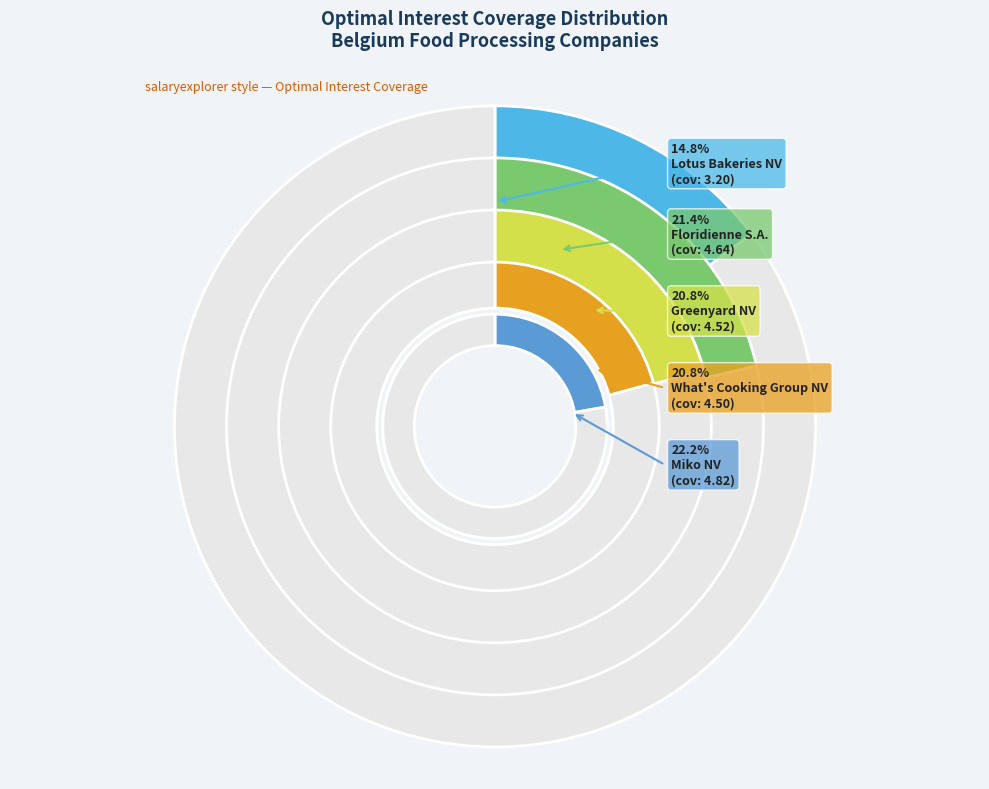

What percentage is the Greenyard NV slice, to the nearest percent?

21%